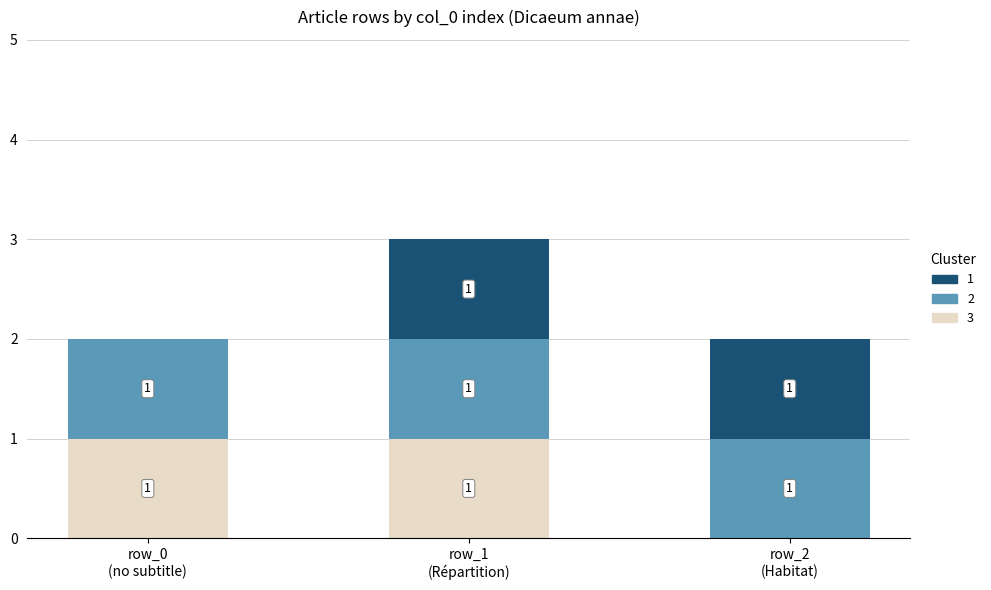

How many categories are shown in the chart?

3